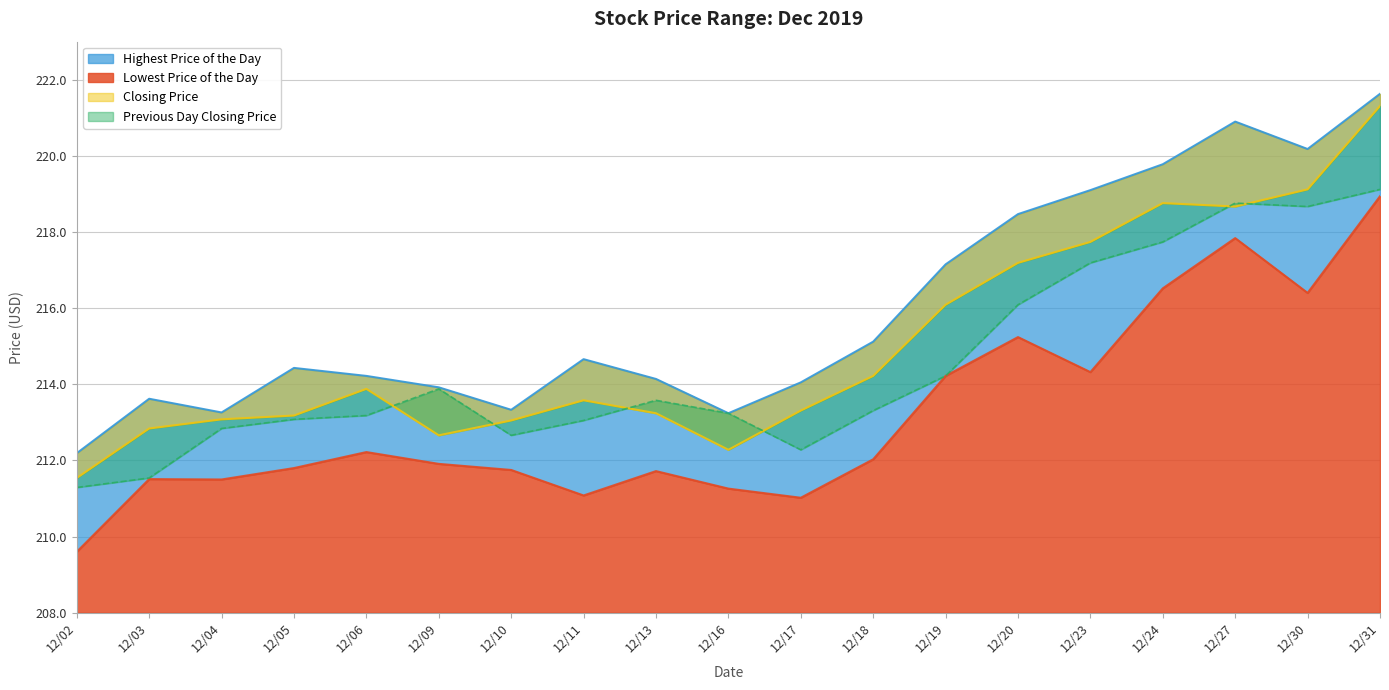

Which series changed the most between 12/10 and 12/31?

Highest Price of the Day